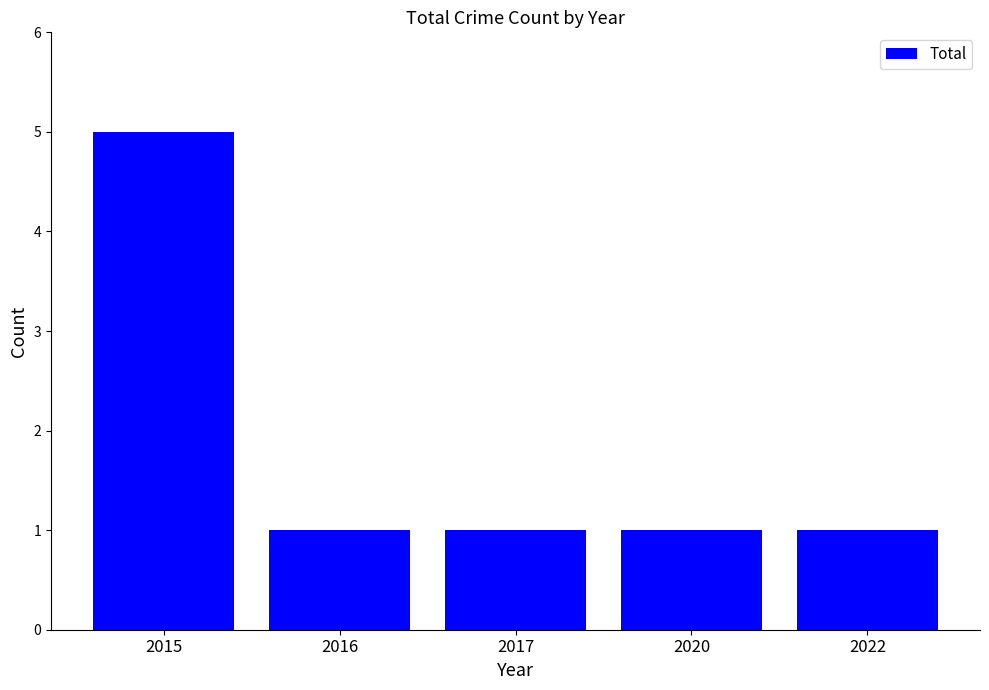

True or false: the data shows 5 at 2015.

True